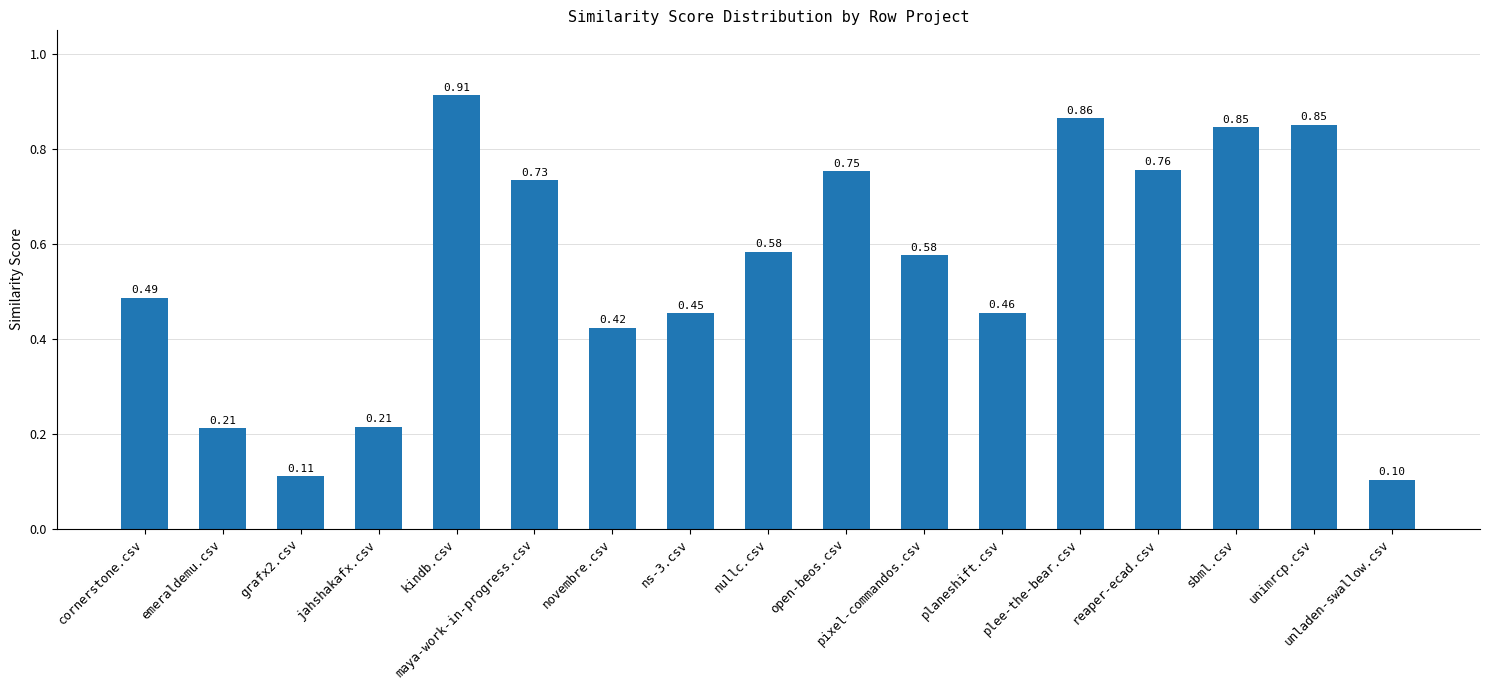

Between kindb.csv and sbml.csv, which is larger?

kindb.csv